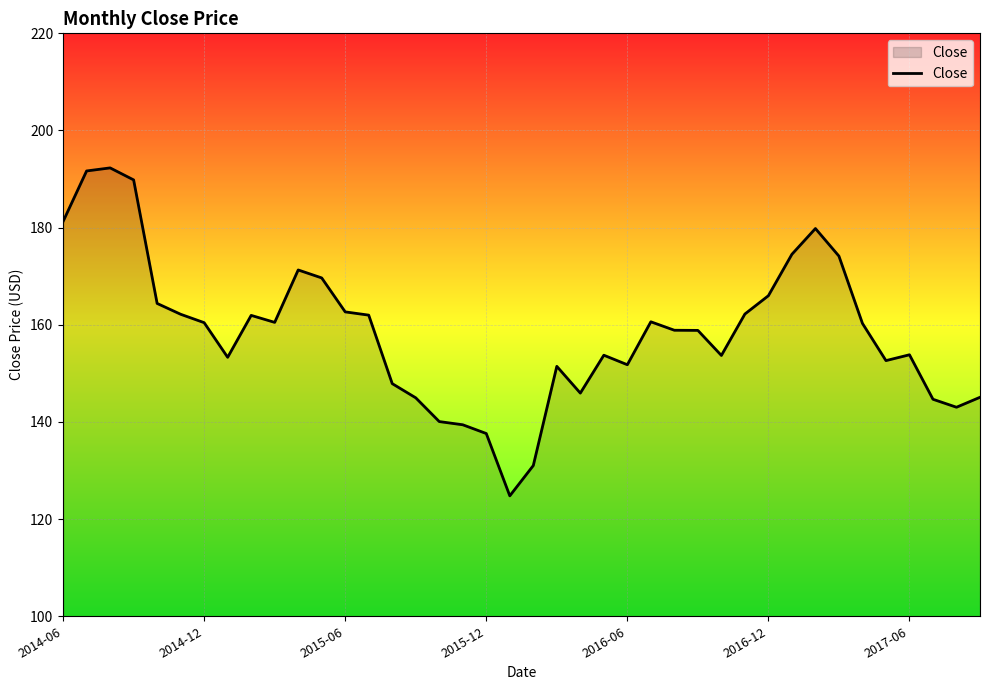

What is the sum of all values?

6340.4